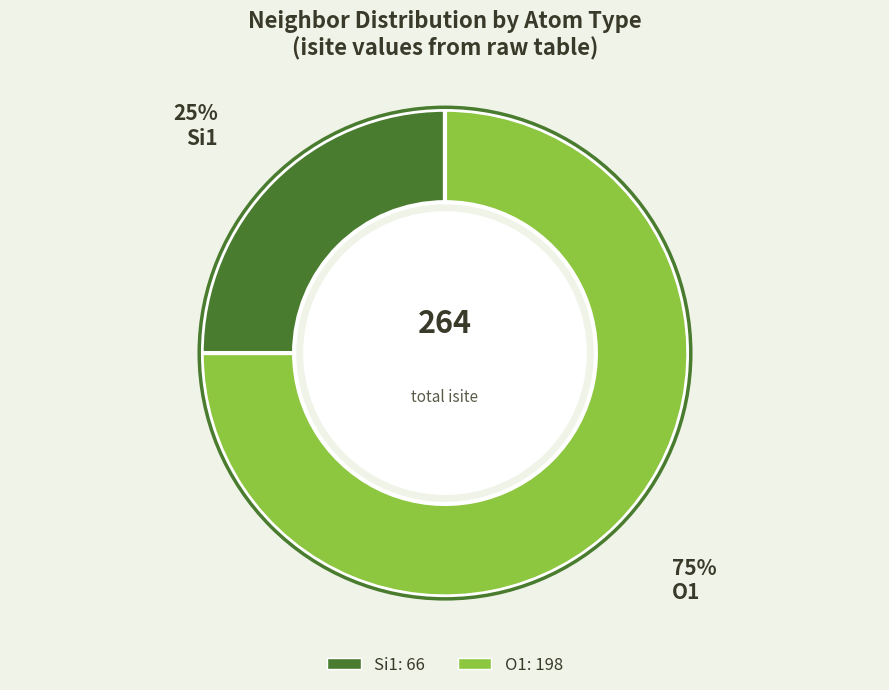

To the nearest percent, what is the average slice percentage?

50%